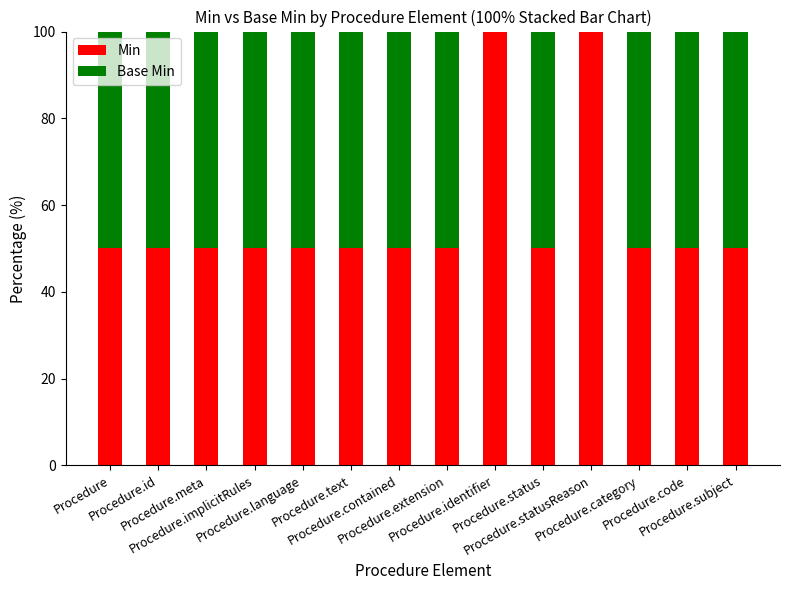

What is the maximum value for Min?

100